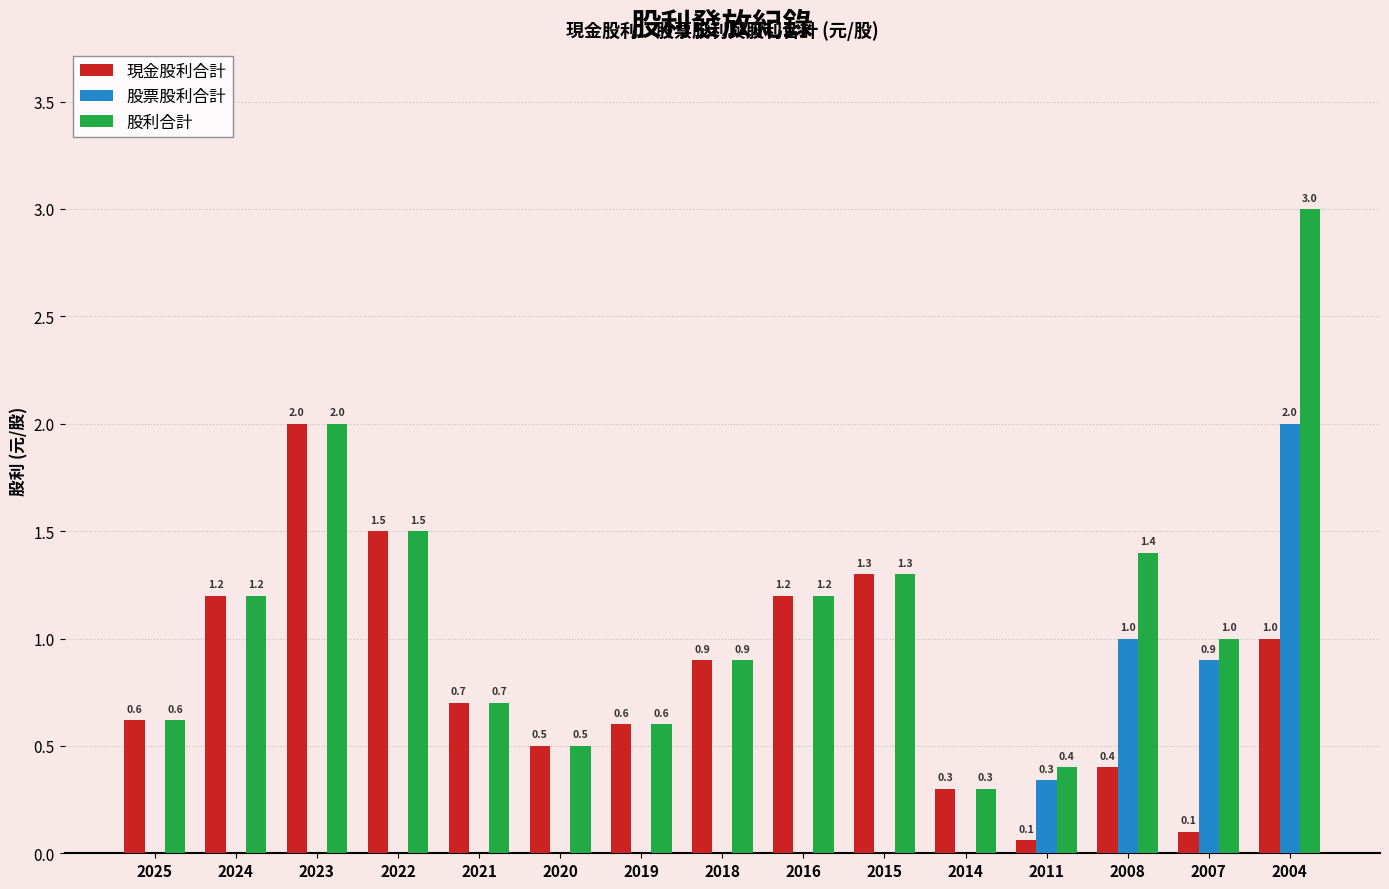

What is the total value across all series at 2008?

2.8